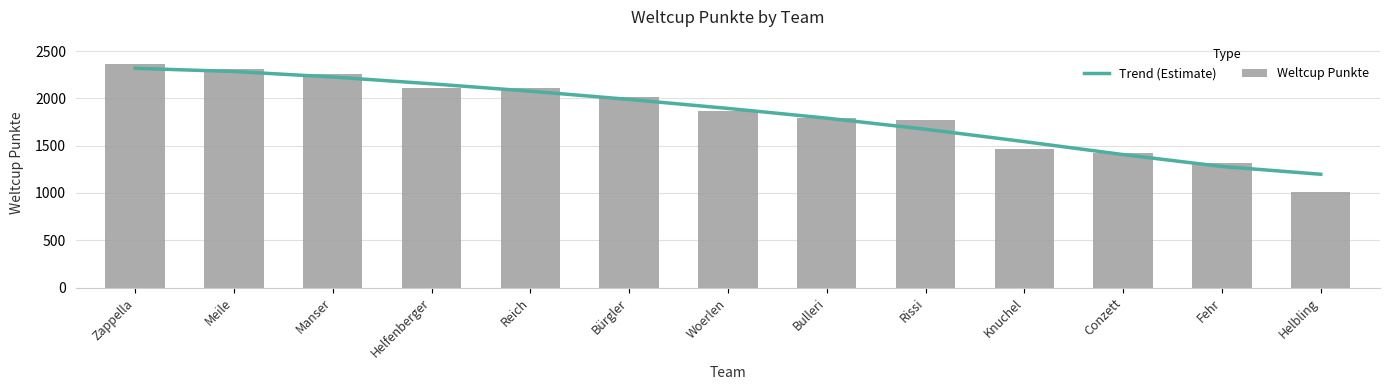

What is the value of the Weltcup Punkte bar at the 8th from the left?

1796